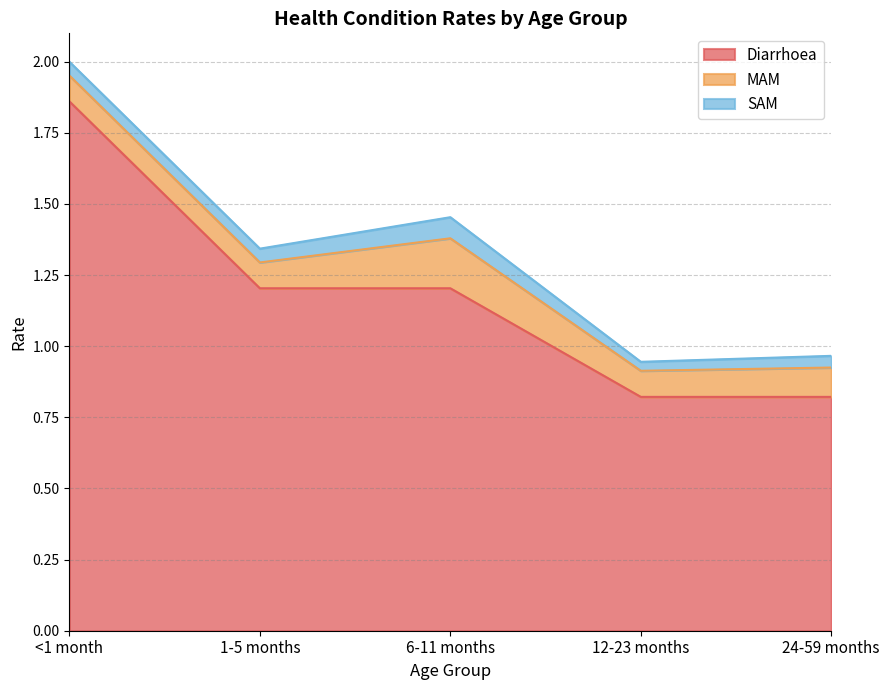

Where is Diarrhoea nearest to the value 1?

12-23 months